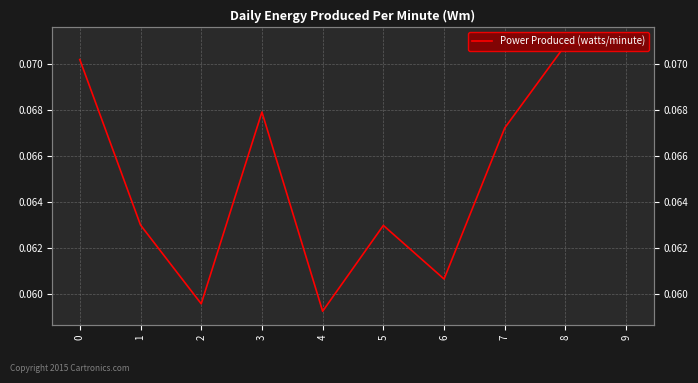

What is the approximate value at 0?

0.1